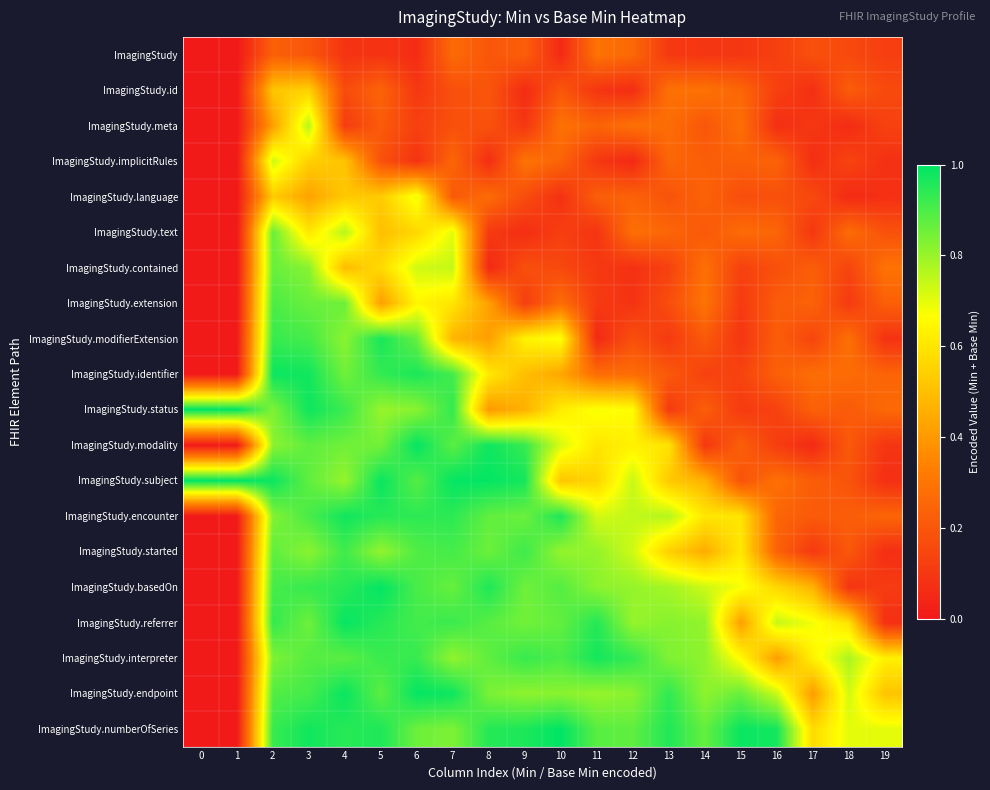

What is the maximum value shown in the chart?

1.0